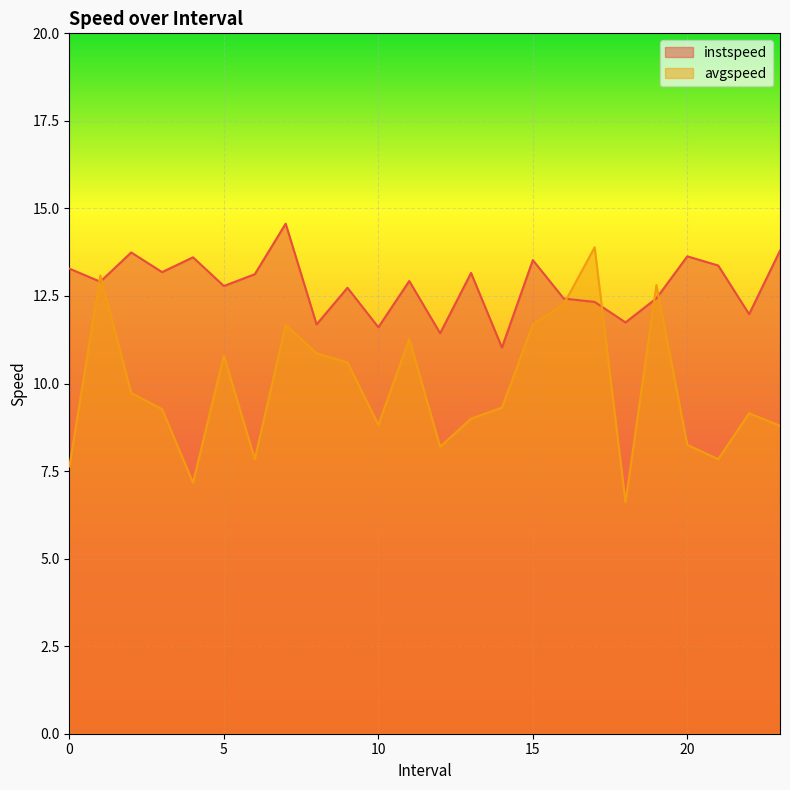

Which series has the largest total across all categories?

instspeed